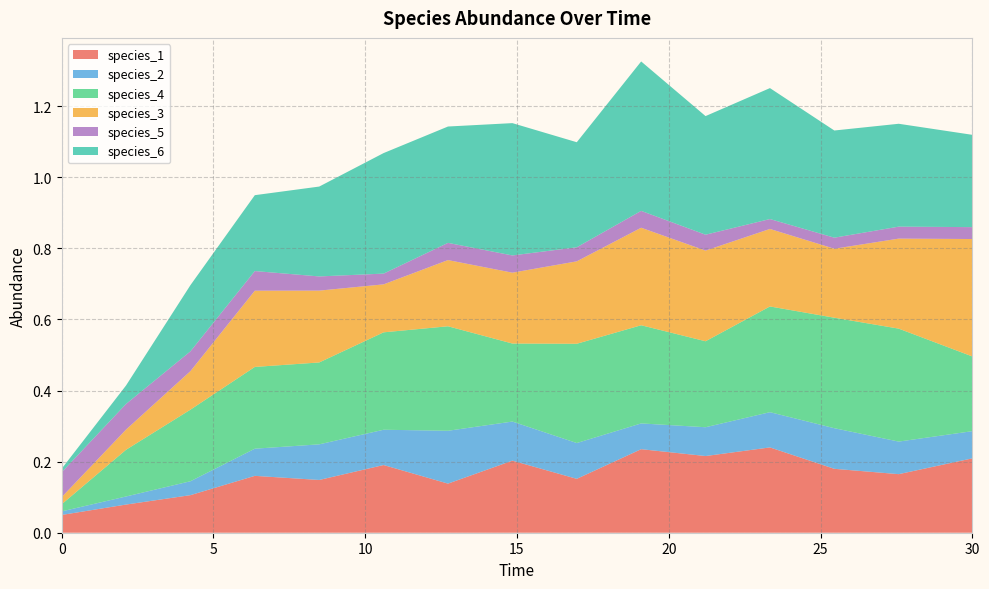

Reading left to right, transcribe all the data shown in this chart.

species_1: 0.0=0.1	2.121212121212121=0.1	4.242424242424242=0.1	6.363636363636364=0.2	8.484848484848484=0.1	10.606060606060606=0.2	12.727272727272728=0.1	14.84848484848485=0.2	16.96969696969697=0.2	19.09090909090909=0.2	21.21212121212121=0.2	23.333333333333336=0.2	25.454545454545457=0.2	27.575757575757574=0.2	30.0=0.2
species_2: 0.0=0.0	2.121212121212121=0.0	4.242424242424242=0.0	6.363636363636364=0.1	8.484848484848484=0.1	10.606060606060606=0.1	12.727272727272728=0.1	14.84848484848485=0.1	16.96969696969697=0.1	19.09090909090909=0.1	21.21212121212121=0.1	23.333333333333336=0.1	25.454545454545457=0.1	27.575757575757574=0.1	30.0=0.1
species_4: 0.0=0.0	2.121212121212121=0.1	4.242424242424242=0.2	6.363636363636364=0.2	8.484848484848484=0.2	10.606060606060606=0.3	12.727272727272728=0.3	14.84848484848485=0.2	16.96969696969697=0.3	19.09090909090909=0.3	21.21212121212121=0.2	23.333333333333336=0.3	25.454545454545457=0.3	27.575757575757574=0.3	30.0=0.2
species_3: 0.0=0.0	2.121212121212121=0.1	4.242424242424242=0.1	6.363636363636364=0.2	8.484848484848484=0.2	10.606060606060606=0.1	12.727272727272728=0.2	14.84848484848485=0.2	16.96969696969697=0.2	19.09090909090909=0.3	21.21212121212121=0.3	23.333333333333336=0.2	25.454545454545457=0.2	27.575757575757574=0.3	30.0=0.3
species_5: 0.0=0.1	2.121212121212121=0.1	4.242424242424242=0.1	6.363636363636364=0.1	8.484848484848484=0.0	10.606060606060606=0.0	12.727272727272728=0.0	14.84848484848485=0.0	16.96969696969697=0.0	19.09090909090909=0.0	21.21212121212121=0.0	23.333333333333336=0.0	25.454545454545457=0.0	27.575757575757574=0.0	30.0=0.0
species_6: 0.0=0.0	2.121212121212121=0.1	4.242424242424242=0.2	6.363636363636364=0.2	8.484848484848484=0.3	10.606060606060606=0.3	12.727272727272728=0.3	14.84848484848485=0.4	16.96969696969697=0.3	19.09090909090909=0.4	21.21212121212121=0.3	23.333333333333336=0.4	25.454545454545457=0.3	27.575757575757574=0.3	30.0=0.3